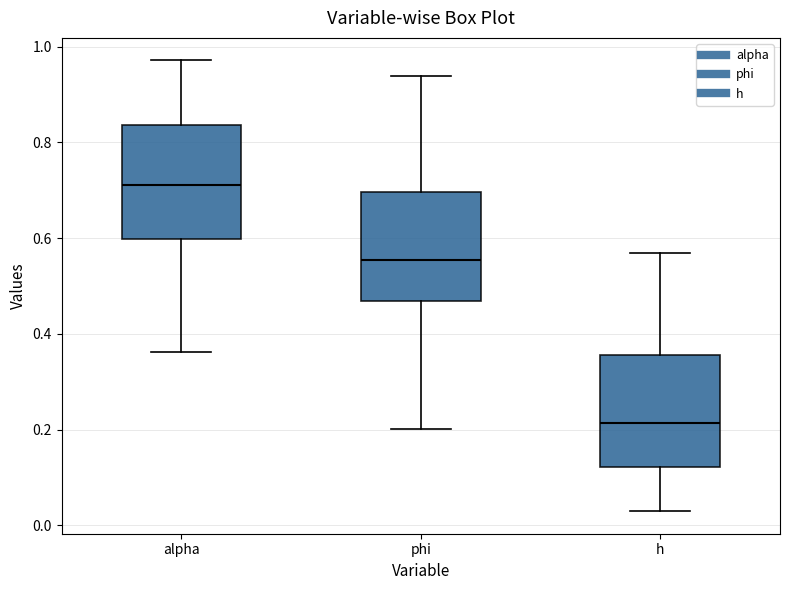

Which box's median line is the lowest?

h